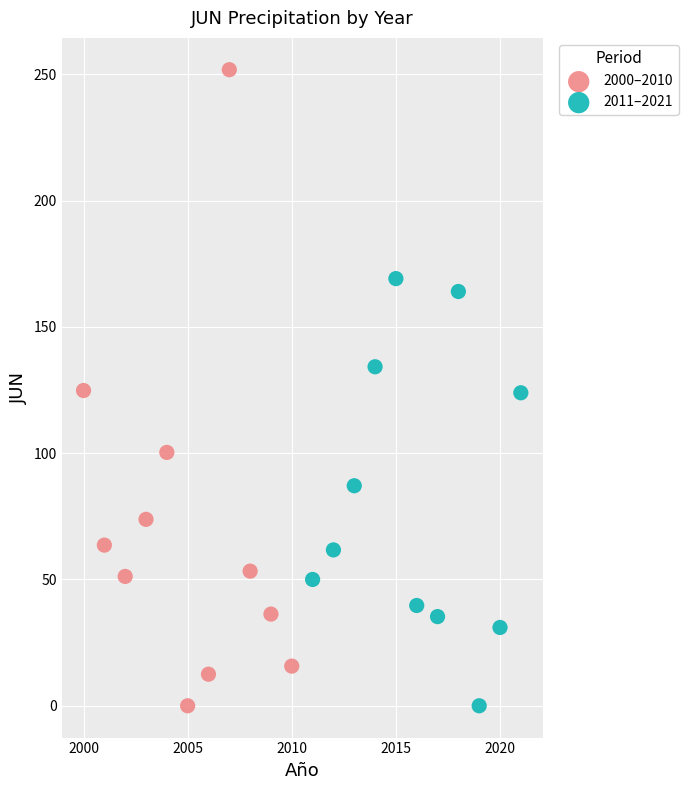

Which series reaches the maximum Y coordinate?

2000–2010